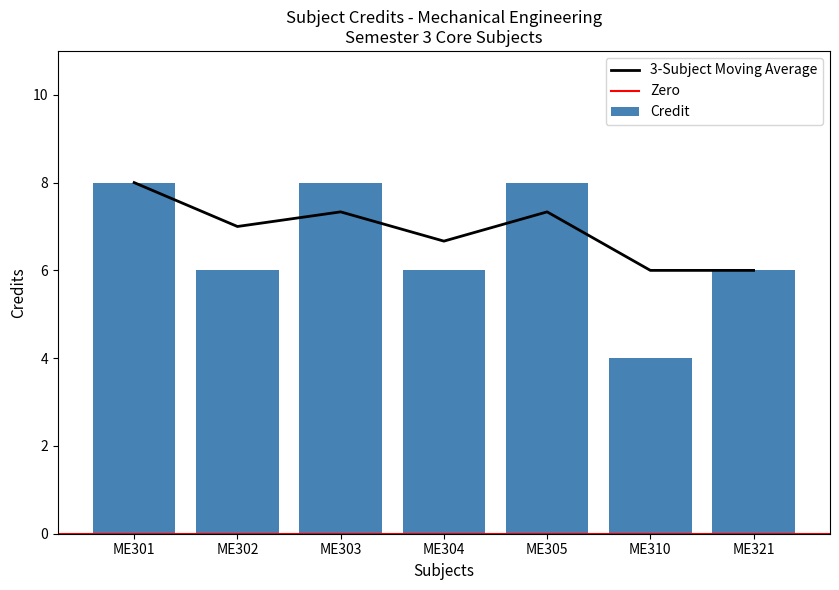

The value at ME304 is 6. True or false?

True